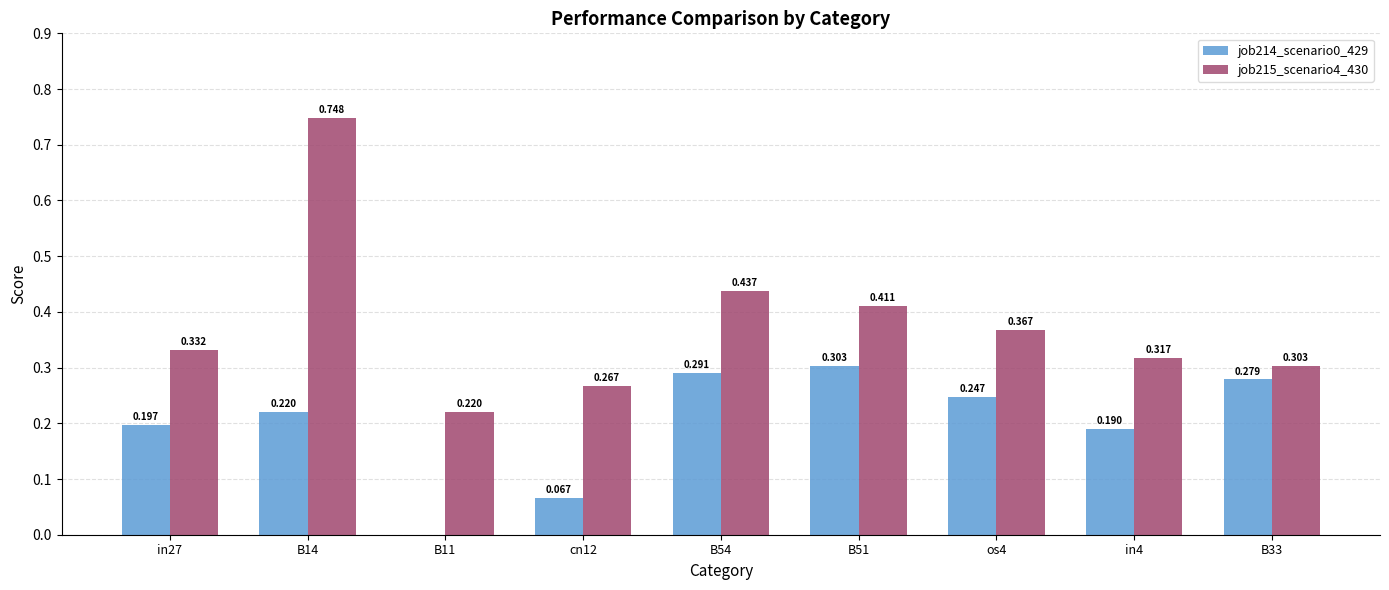

Is the value of job214_scenario0_429 at B54 greater than the value of job215_scenario4_430 at B11?

Yes